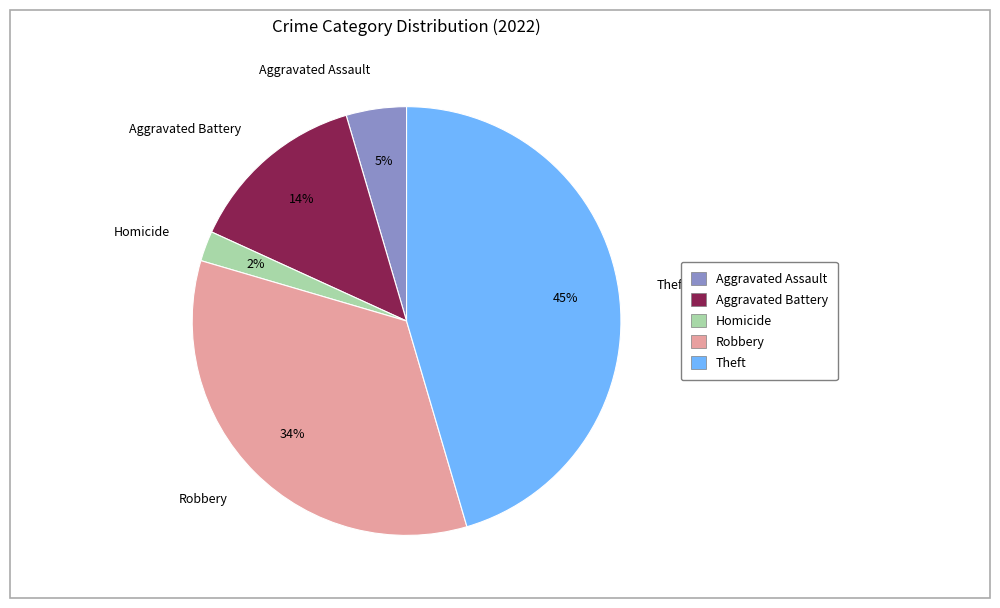

Between Robbery and Homicide, which is larger?

Robbery